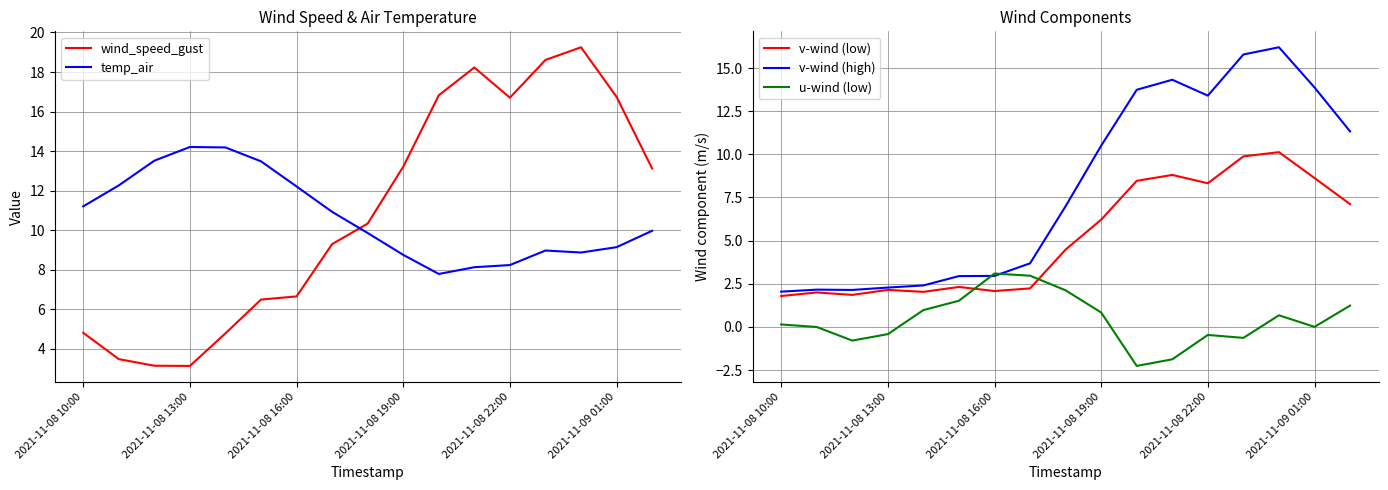

What is the highest value of the v-wind (low) series?

10.1